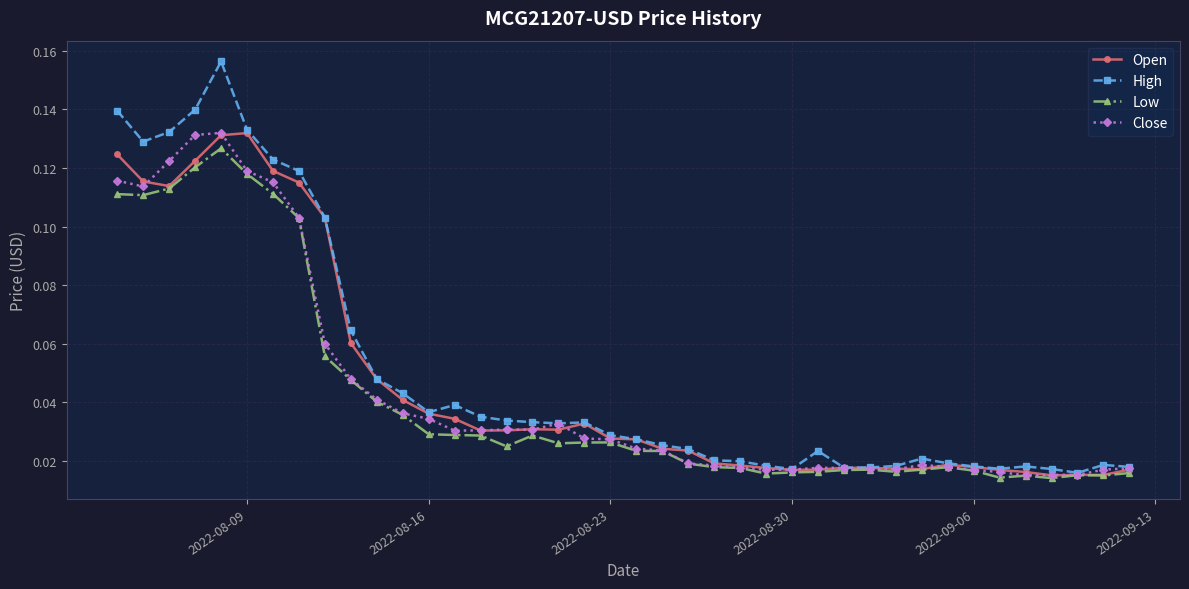

What is the sum of all Close values?

1.7